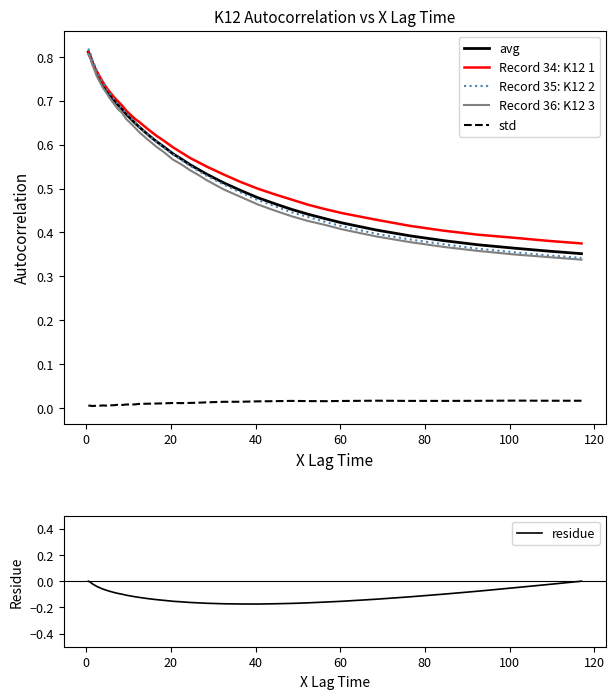

What is the difference between the maximum and minimum values in the Record 34: K12 1 series?

0.4